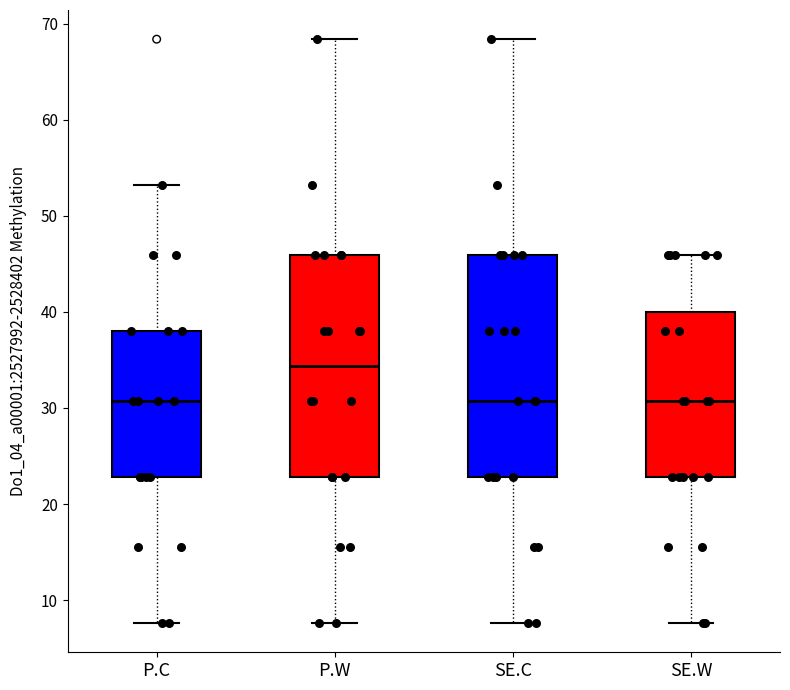

Reading left to right, transcribe this box plot: for each box, give where its median line is, the range the box spans, and where its two whiskers end, as read against the y-axis. The values are not printed on the chart, so give them approximately, as read against the axis.

P.C: median 31, box 23 to 38, whiskers 8 to 53
P.W: median 34, box 23 to 46, whiskers 8 to 68
SE.C: median 31, box 23 to 46, whiskers 8 to 68
SE.W: median 31, box 23 to 40, whiskers 8 to 46